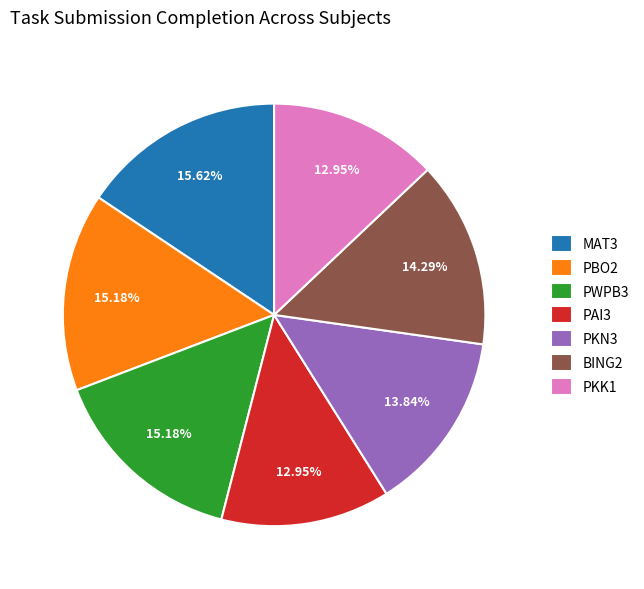

Which has a higher value, PWPB3 or PKN3?

PWPB3